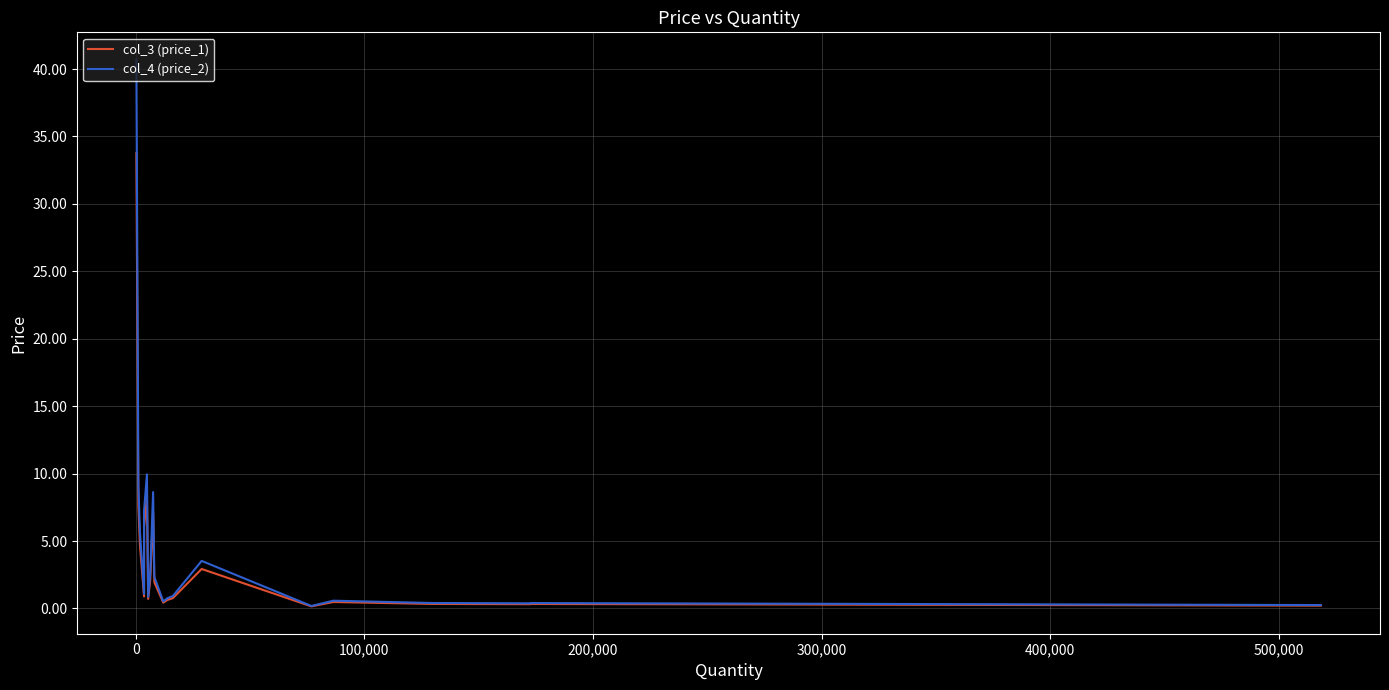

How many interior local peaks does the col_3 (price_1) series have?

5